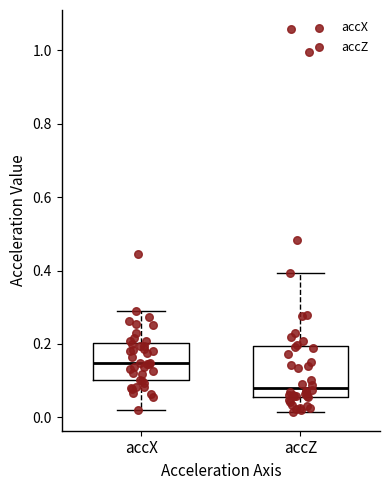

Where is the upper edge of the box for accX on the y-axis? The values are not printed on the chart, so give them approximately, as read against the axis.

0.20